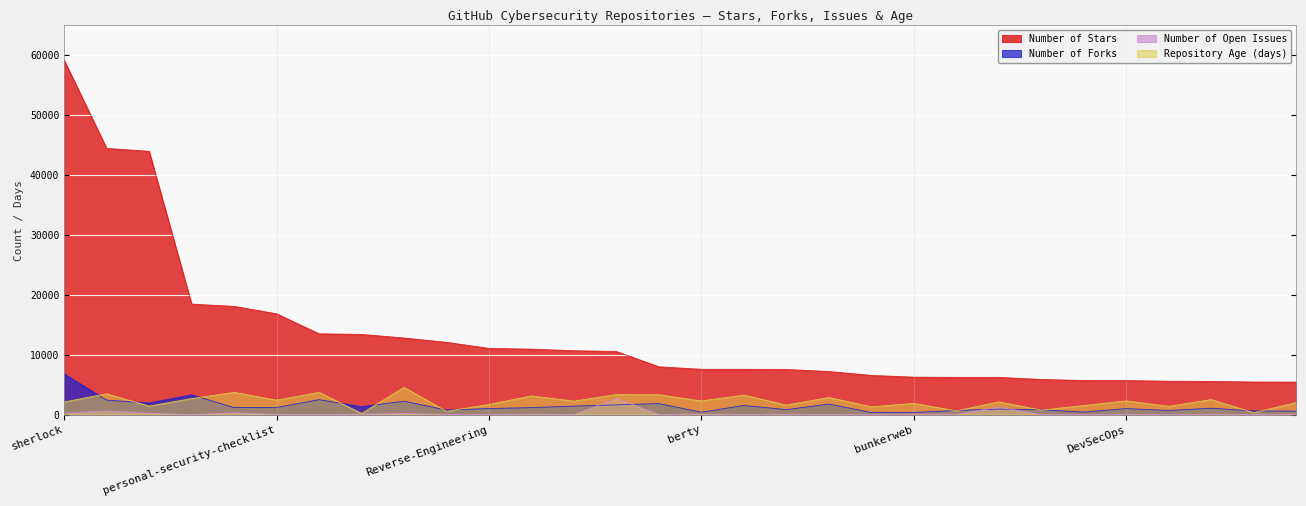

What is the difference between the Repository Age (days) values at awesome-ml-for-cybersecurity and DefaultCreds-cheat-sheet?

1474